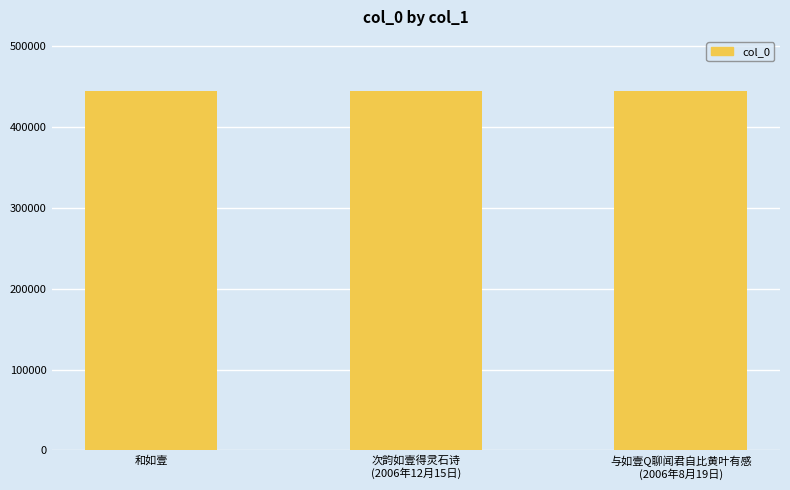

What value does the data have at 和如壹?

444924